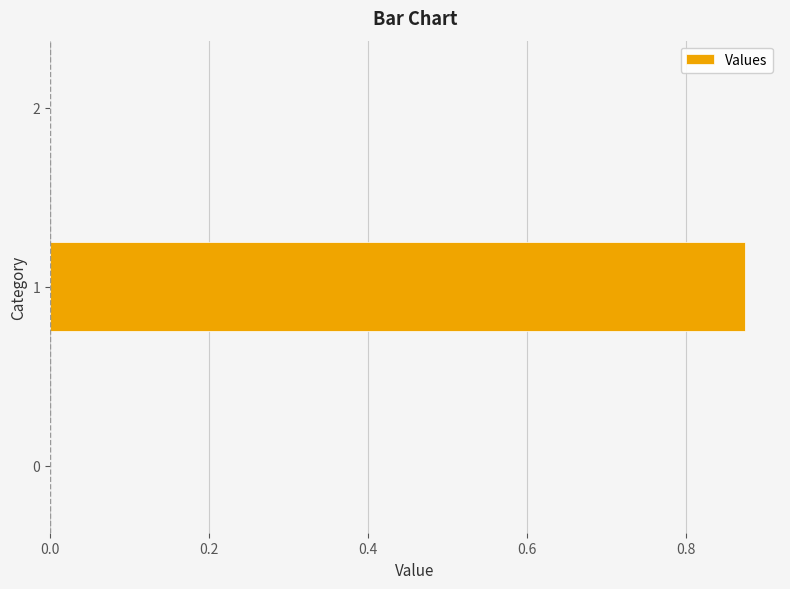

The value at 0 is 0.0. True or false?

True